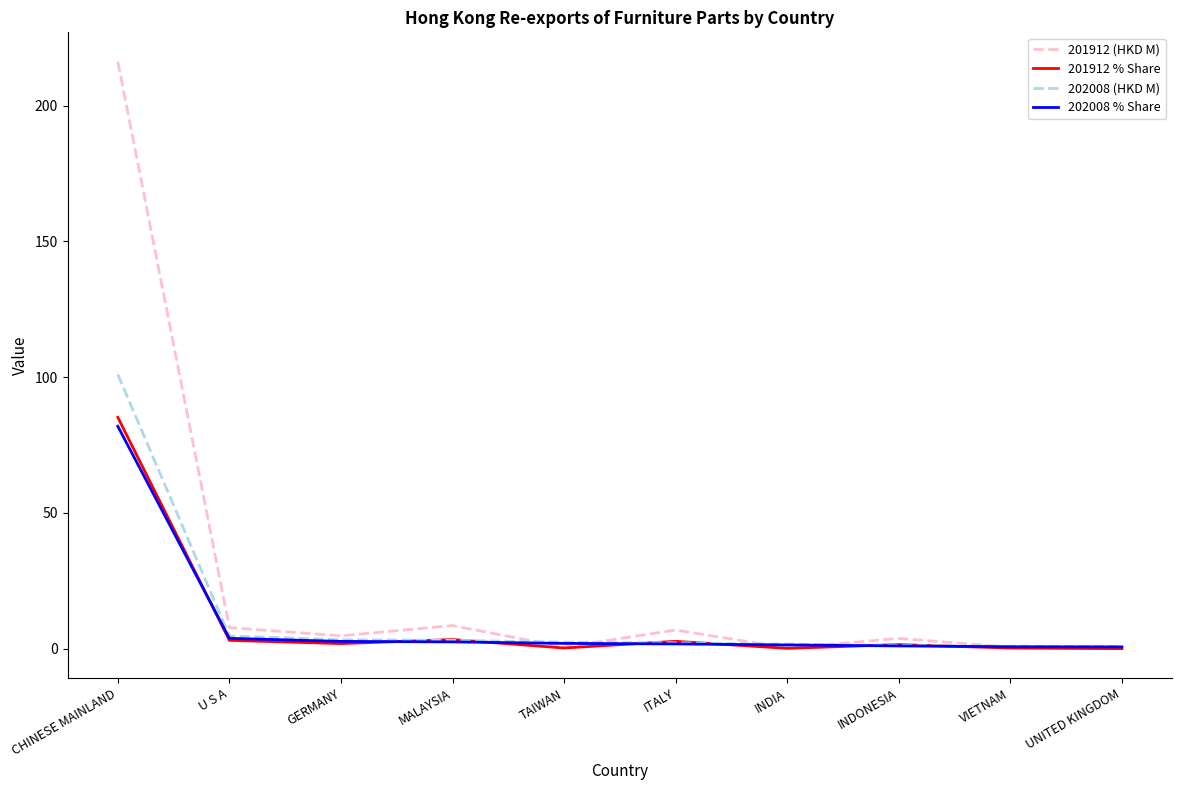

The value of 201912 % Share at CHINESE MAINLAND is 133.0. True or false?

False